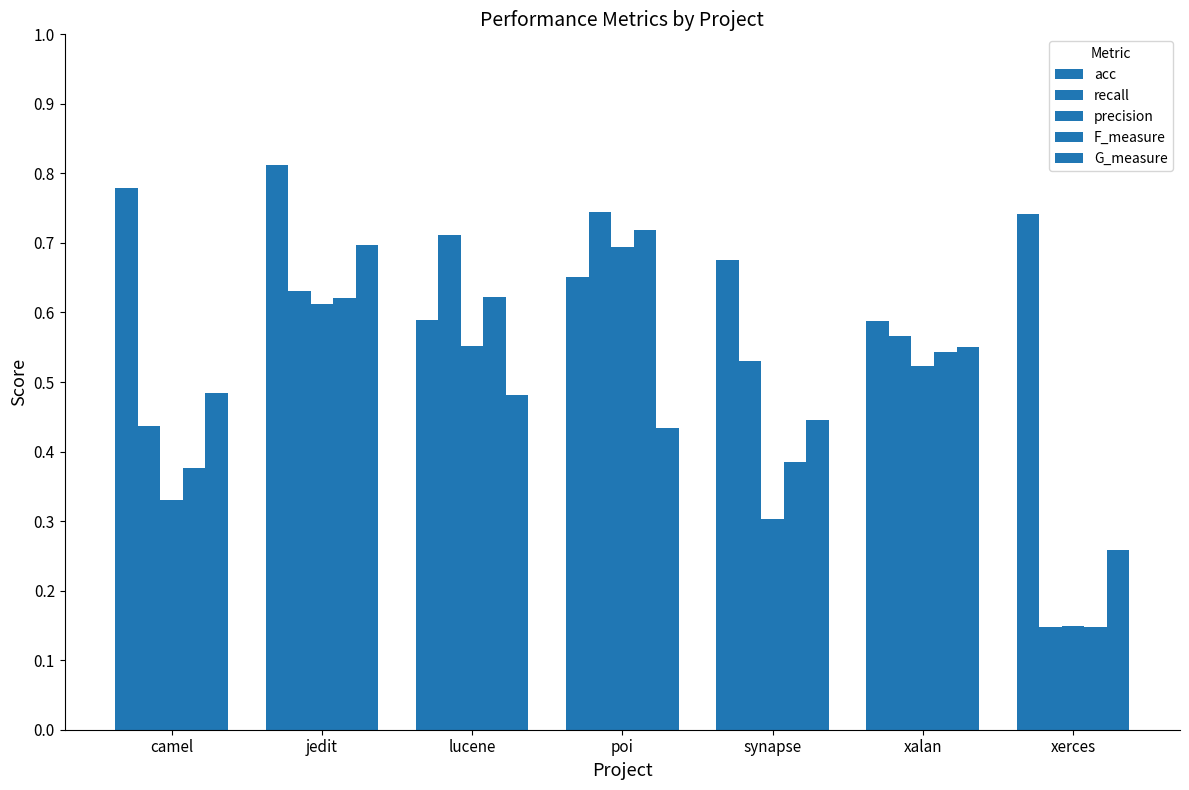

The G_measure series shows 0.5 at lucene. True or false?

True